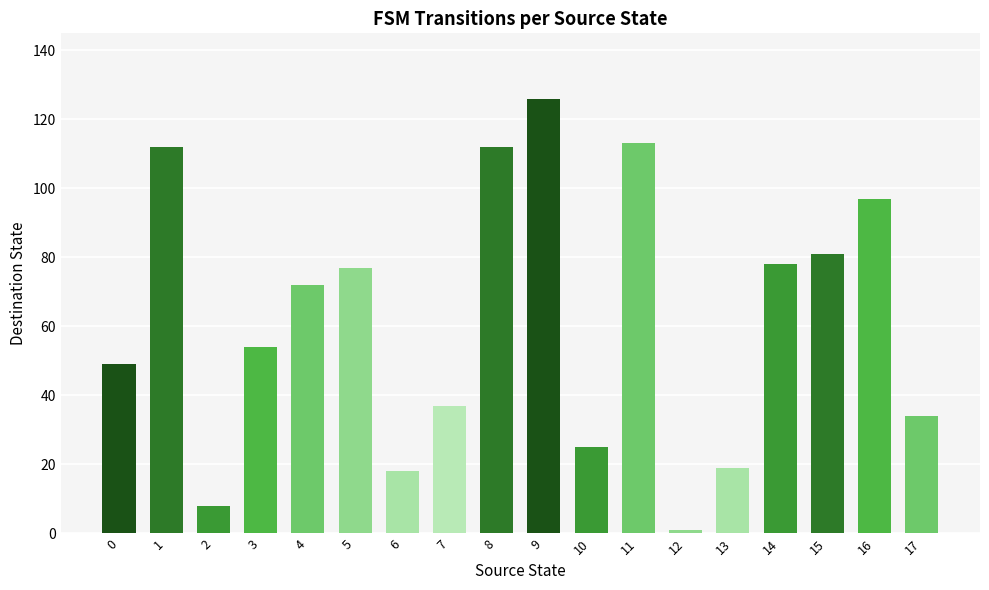

What is the change in value from 6 to 12?

-17